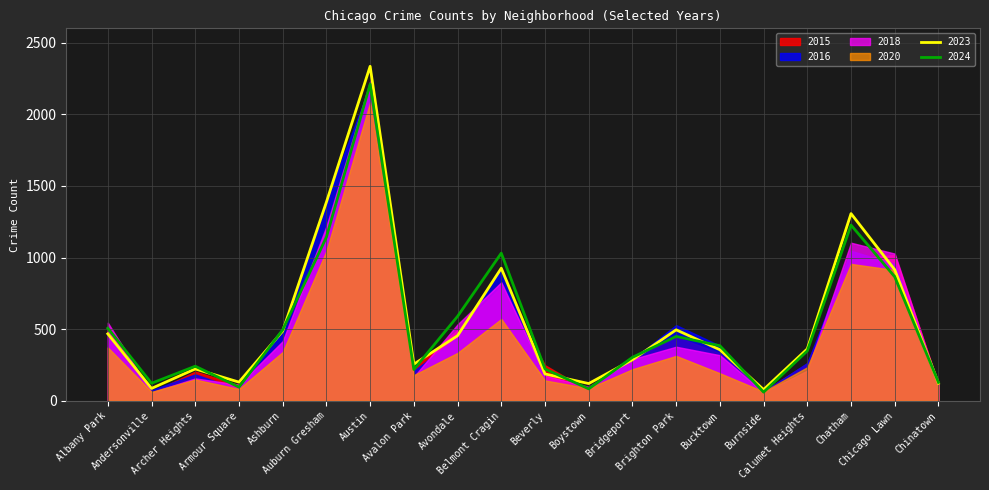

In 2023, how many points are higher than both neighbors (excluding endpoints)?

5